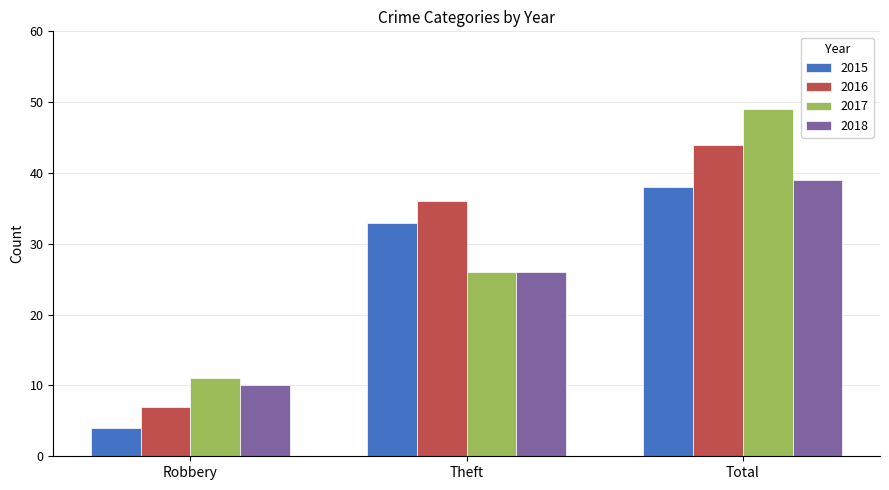

How many data points in 2015 are less than 33?

1